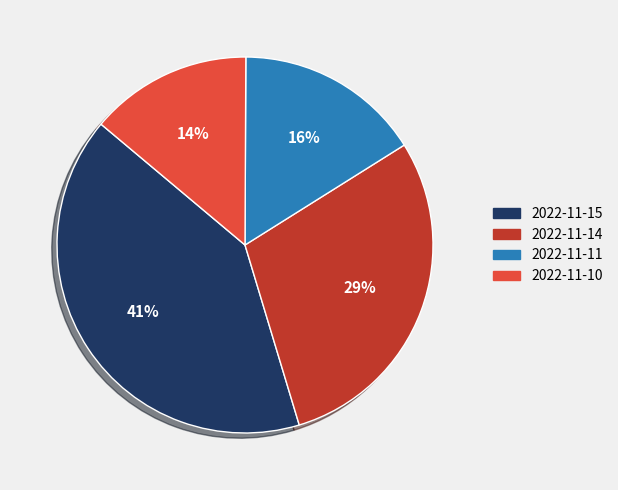

What percentage is the 2022-11-10 slice, to the nearest percent?

14%